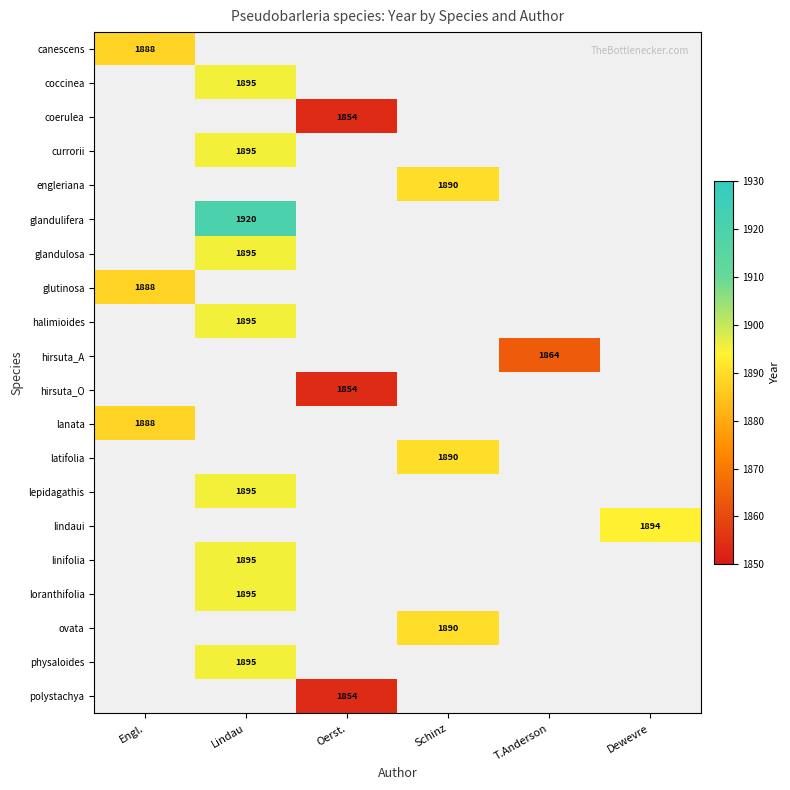

The linifolia series shows 1895 at Lindau. True or false?

True